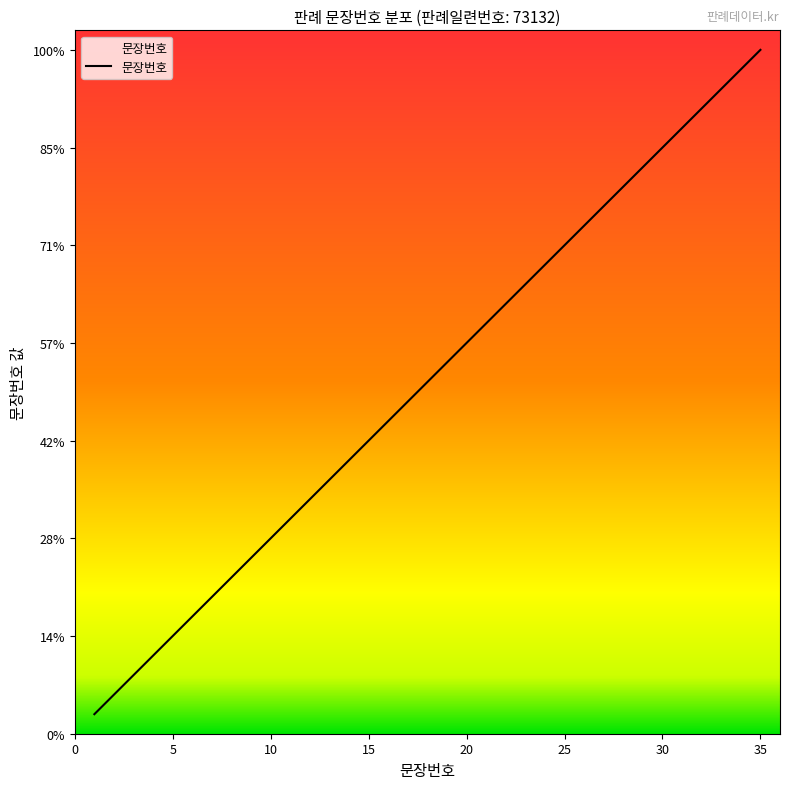

List the labels in order of value, largest first.

35, 34, 33, 32, 31, 30, 29, 28, 27, 26, 25, 24, 23, 22, 21, 20, 19, 18, 17, 16, 15, 14, 13, 12, 11, 10, 9, 8, 7, 6, 5, 4, 3, 2, 1